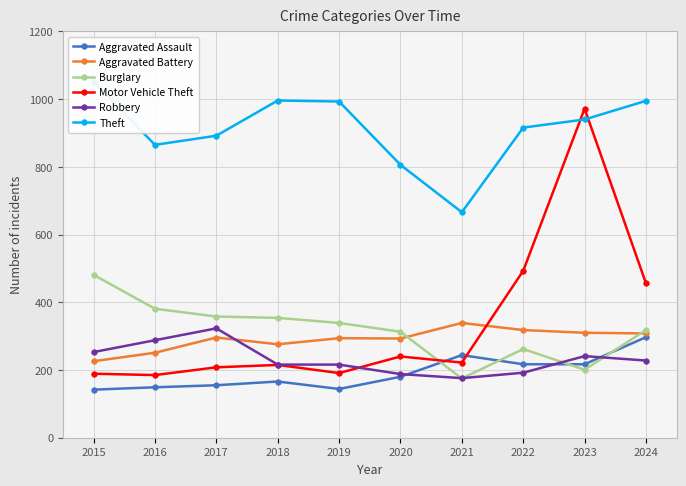

Reading left to right, extract all data points from this chart.

Aggravated Assault: 142	149	155	166	144	180	244	217	217	297
Aggravated Battery: 226	251	296	276	294	293	339	318	310	308
Burglary: 481	381	358	354	339	313	175	262	201	318
Motor Vehicle Theft: 189	185	208	215	191	240	222	493	972	456
Robbery: 253	288	323	216	216	188	176	192	241	228
Theft: 1052	865	892	996	993	806	666	916	940	995